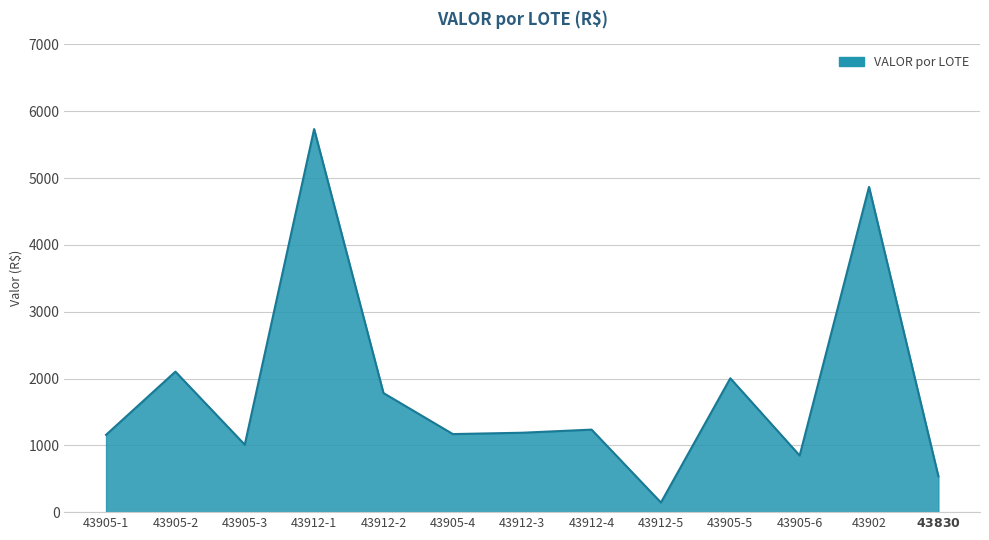

What is the change in value from 43905-1 to 43905-5?

+846.9